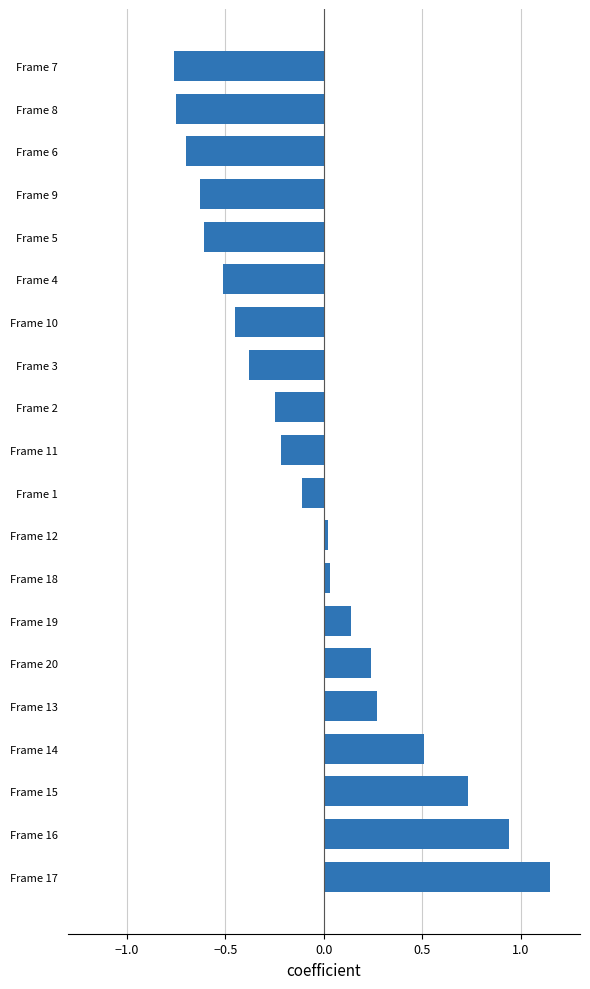

What is the sum of all values?

-1.3